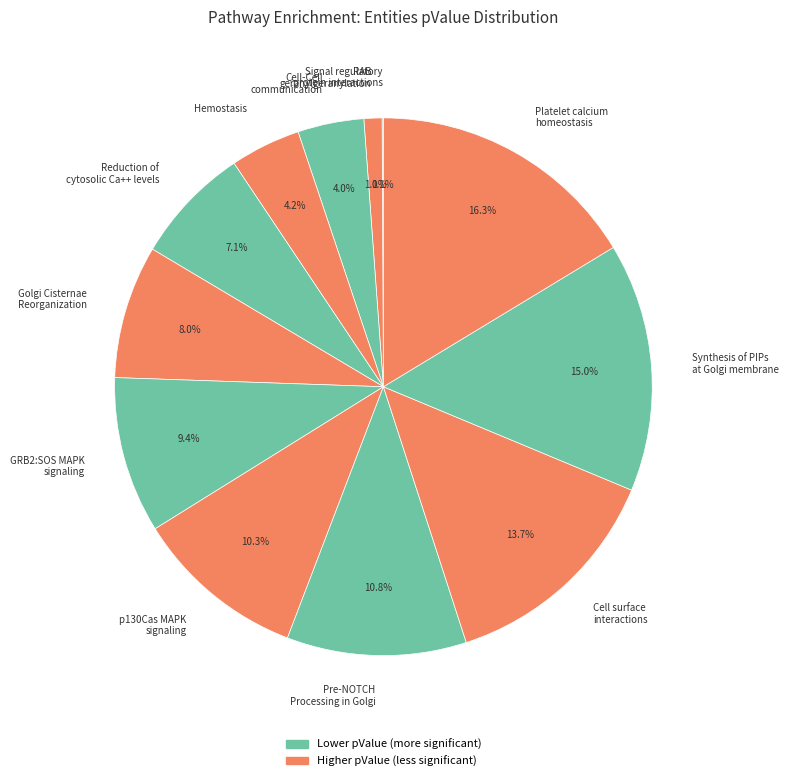

How much of the chart is everything except GRB2:SOS MAPK signaling?

90.6%